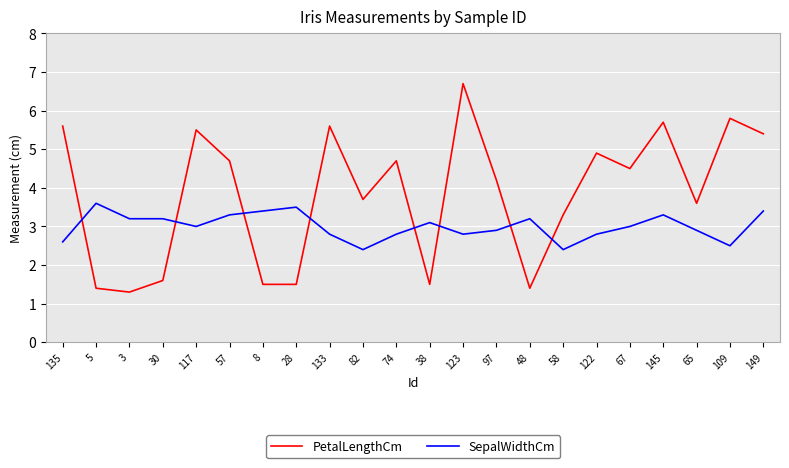

After their last crossing, which series has the higher values: PetalLengthCm or SepalWidthCm?

PetalLengthCm